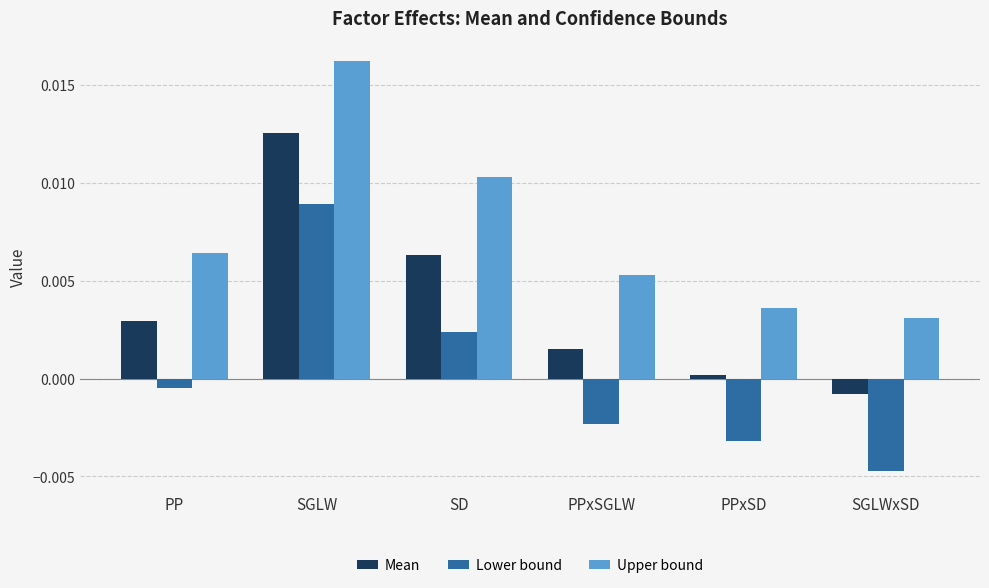

How many values in the Lower bound series are below 0?

4